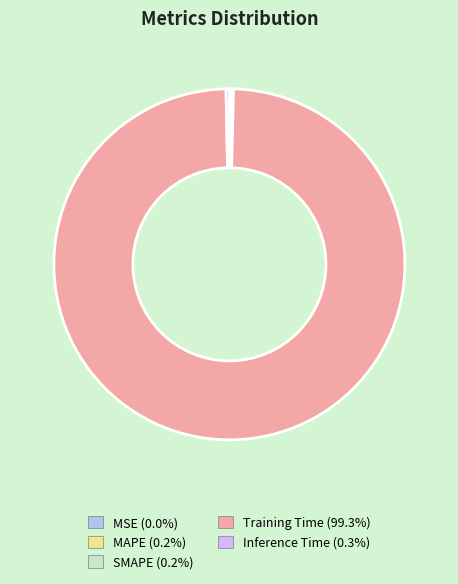

Which slice is the largest?

Training Time